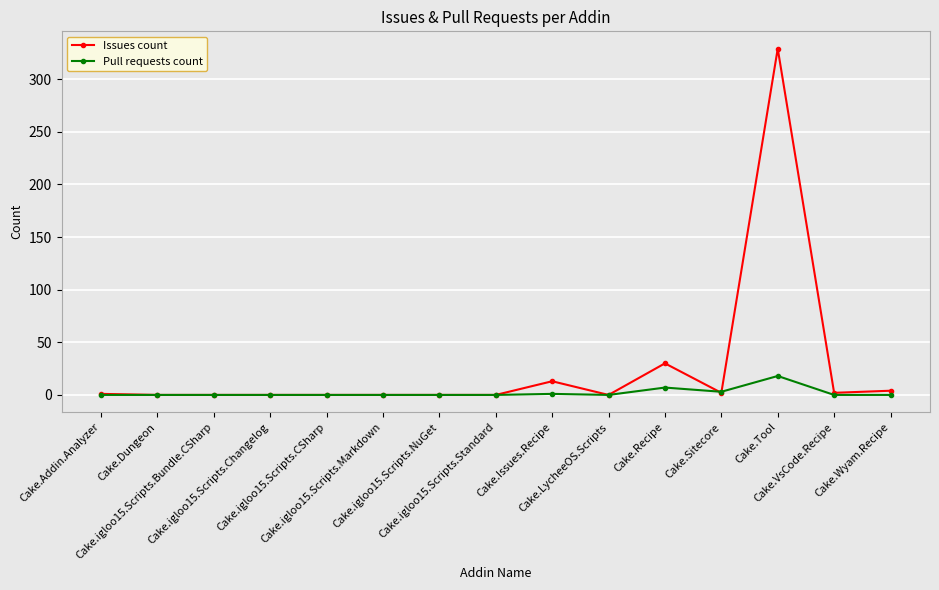

After their last crossing, which series has the higher values: Issues count or Pull requests count?

Issues count